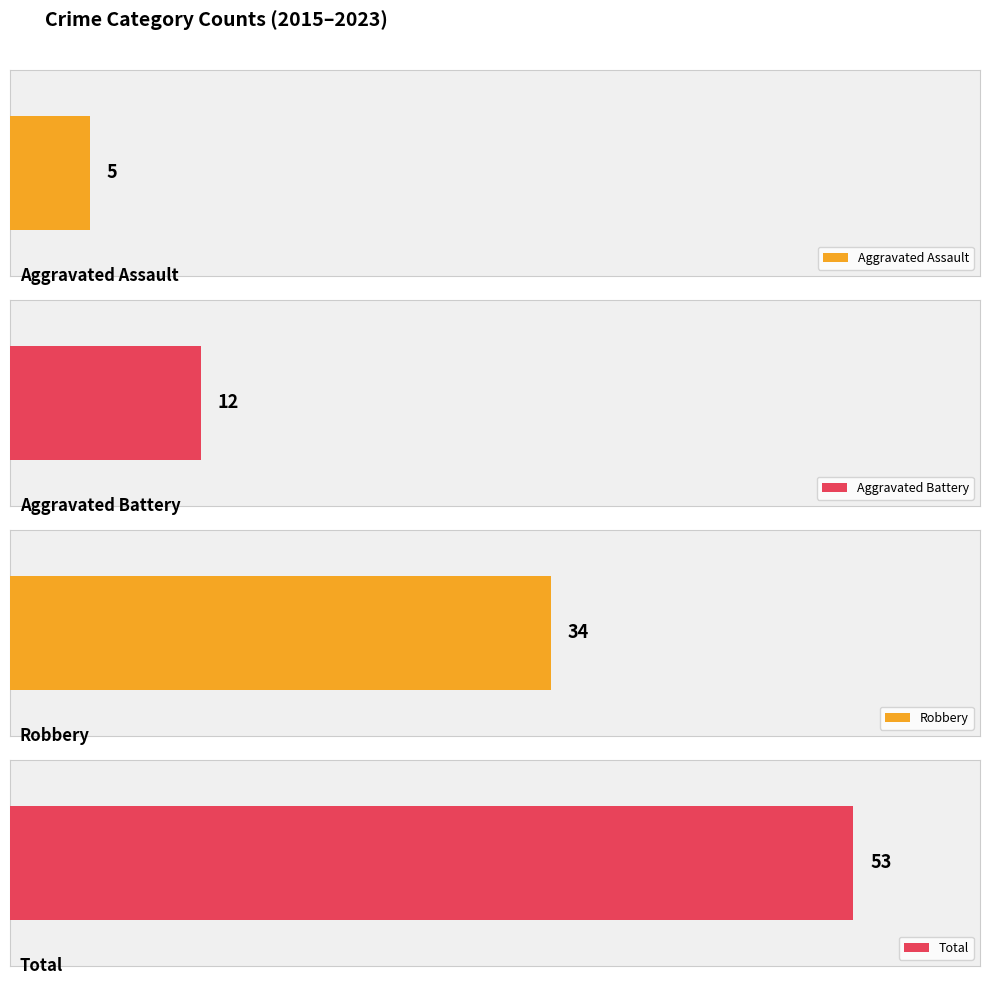

Does the chart contain stacked bars?

No